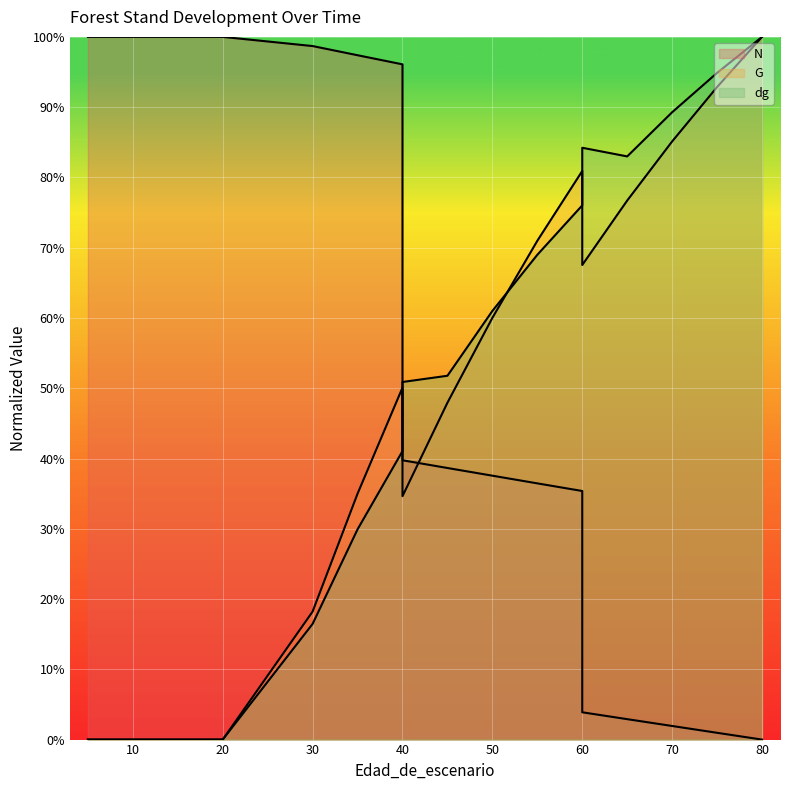

At how many categories does at least one series exceed 38?

19